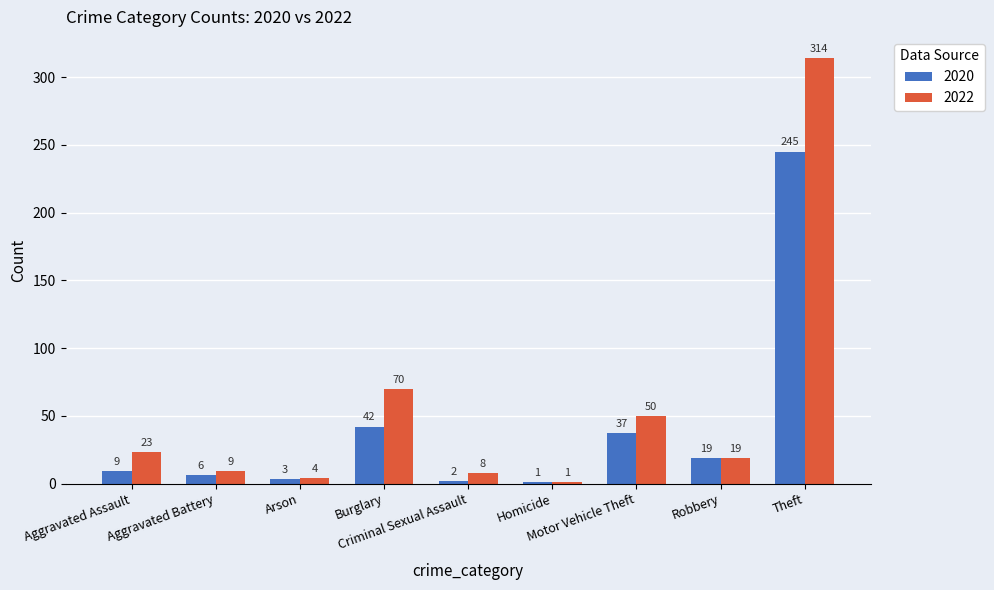

Rank the series by their maximum value, from lowest to highest.

2020, 2022